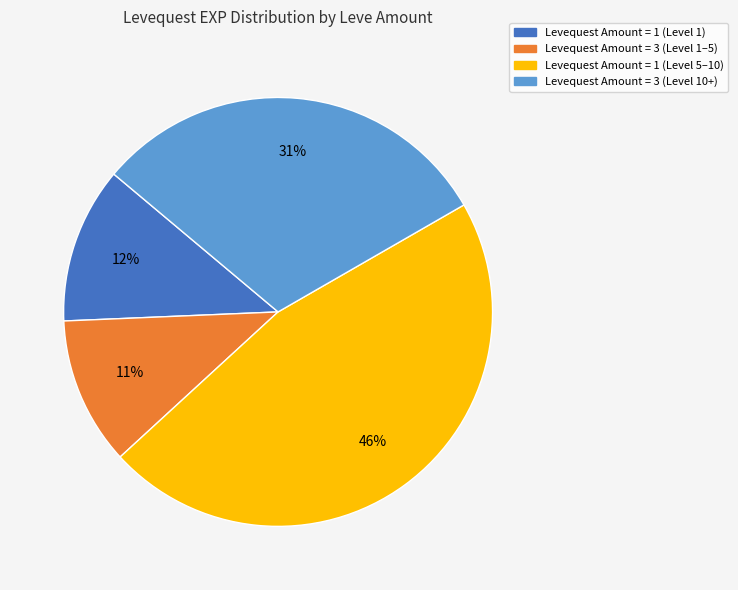

Which category has the biggest portion of the pie?

Levequest Amount = 1 (Level 5–10)